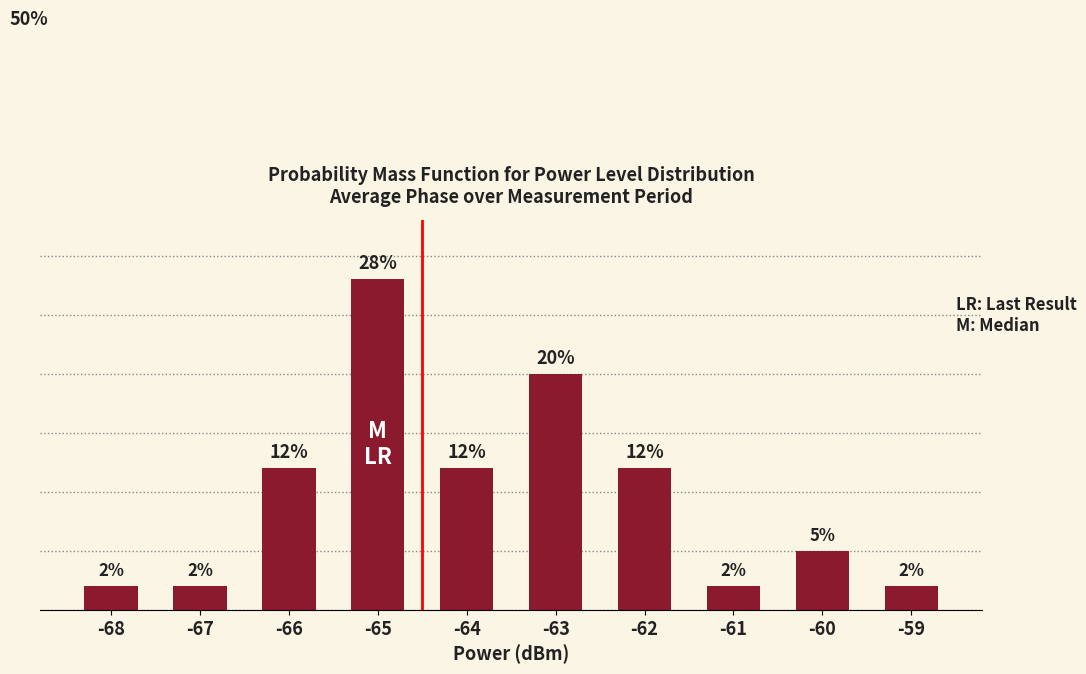

Reading left to right, list all the values displayed in this chart.

-68=2	-67=2	-66=12	-65=28	-64=12	-63=20	-62=12	-61=2	-60=5	-59=2